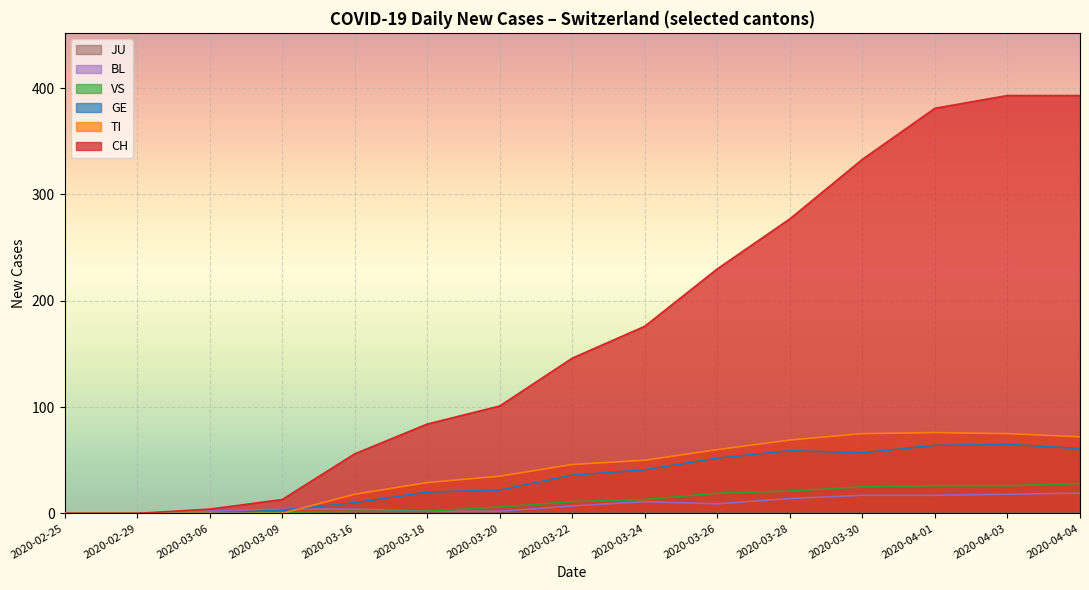

Which series has the widest spread of values?

CH